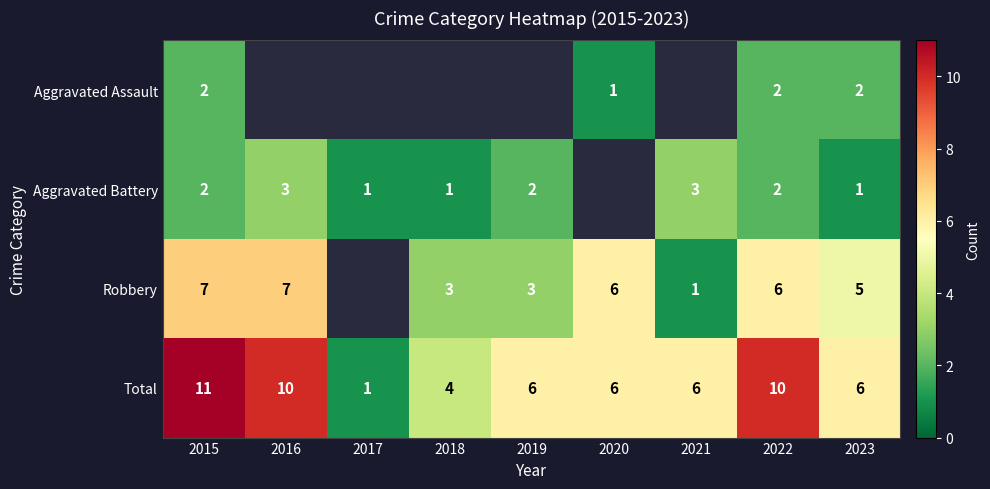

What is the maximum value shown in the chart?

11.0